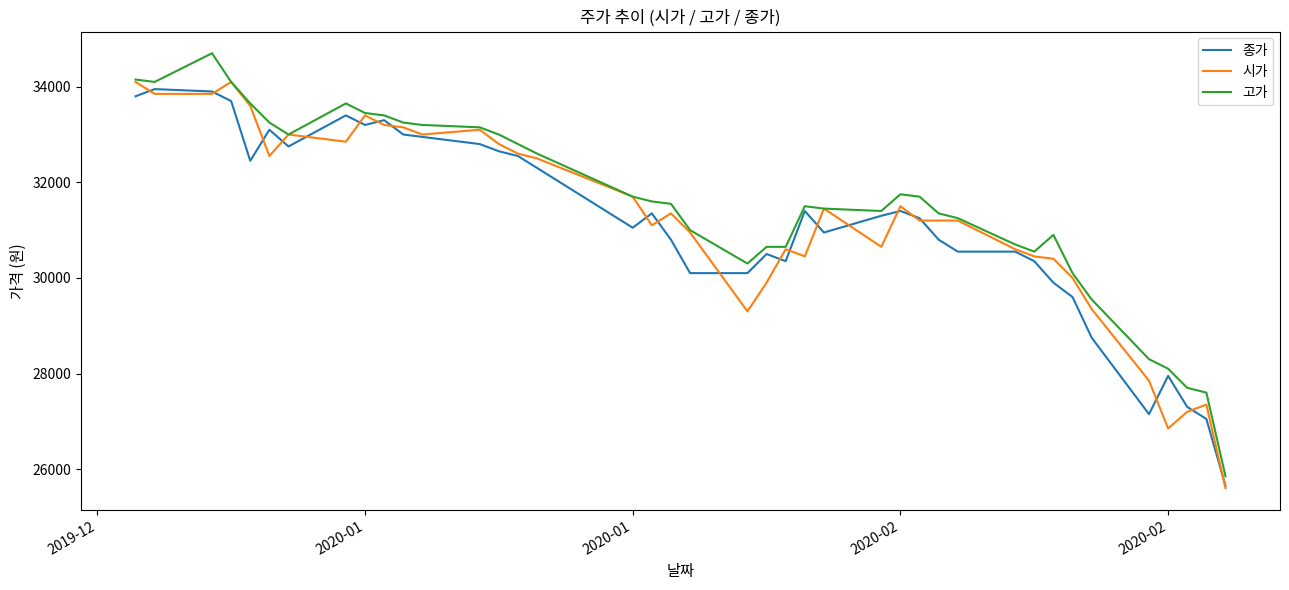

Which series has the widest spread of values?

고가